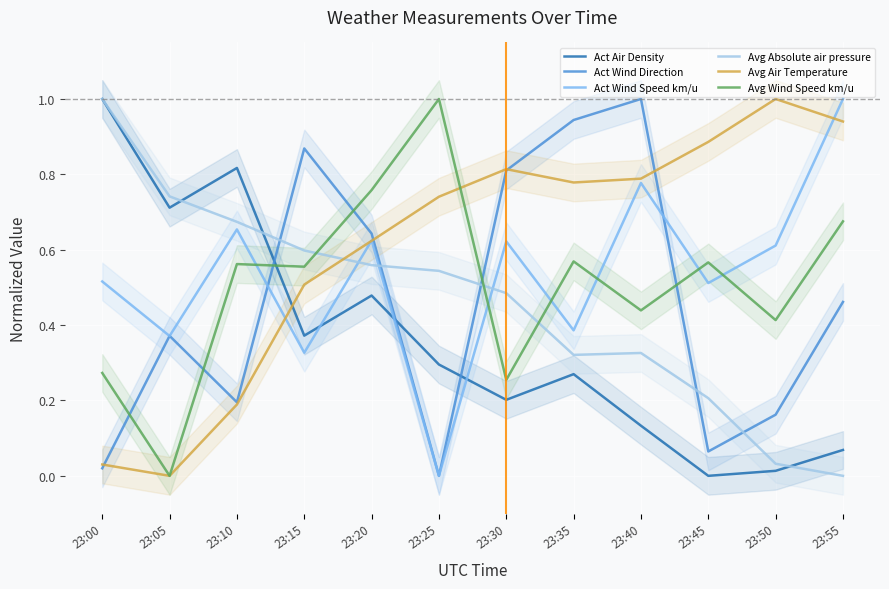

How many distinct data groups are displayed?

6